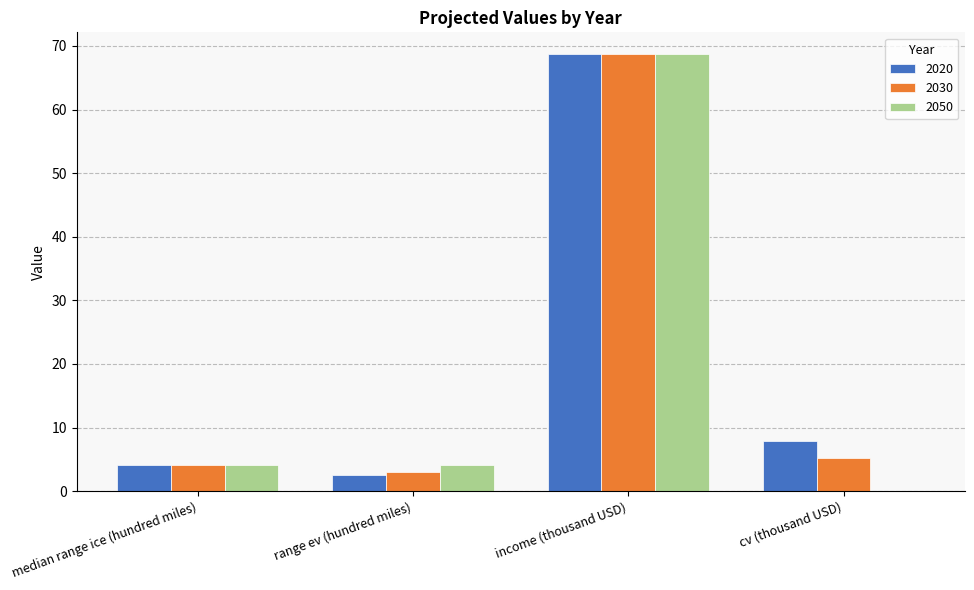

Read the 2030 value at cv (thousand USD).

5.2